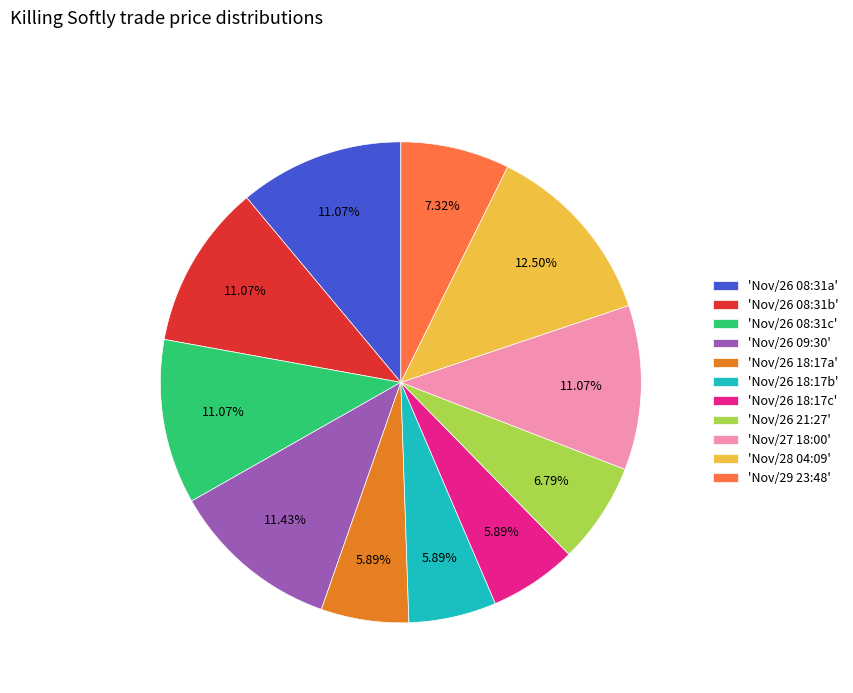

Approximately how many times larger is the value at 'Nov/27 18:00' compared to 'Nov/28 04:09'?

0.9